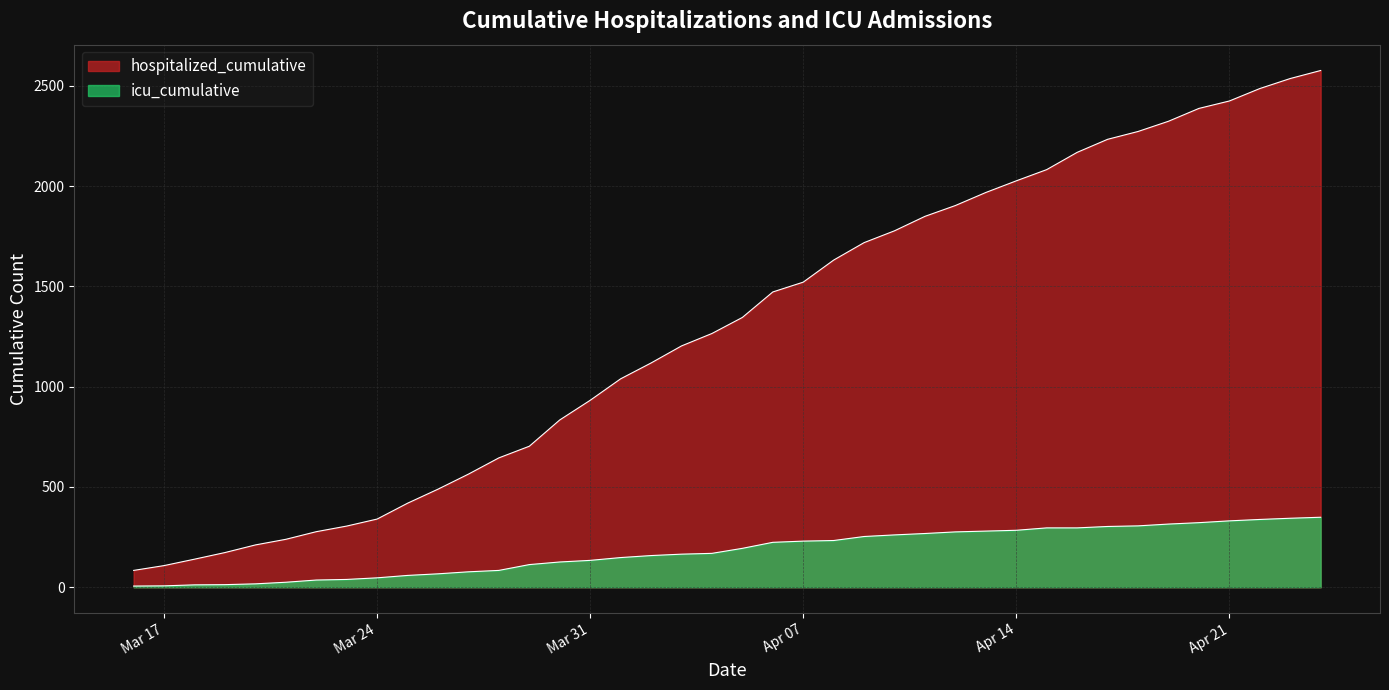

Which series has the widest spread of values?

hospitalized_cumulative